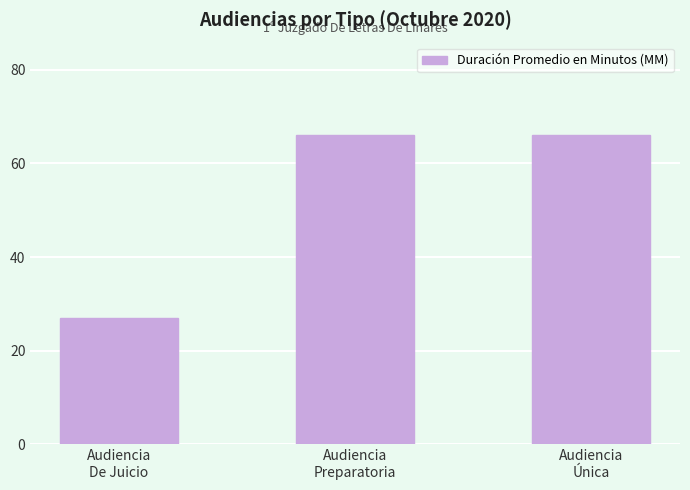

Is it true that the value at Audiencia
Preparatoria is 115?

False